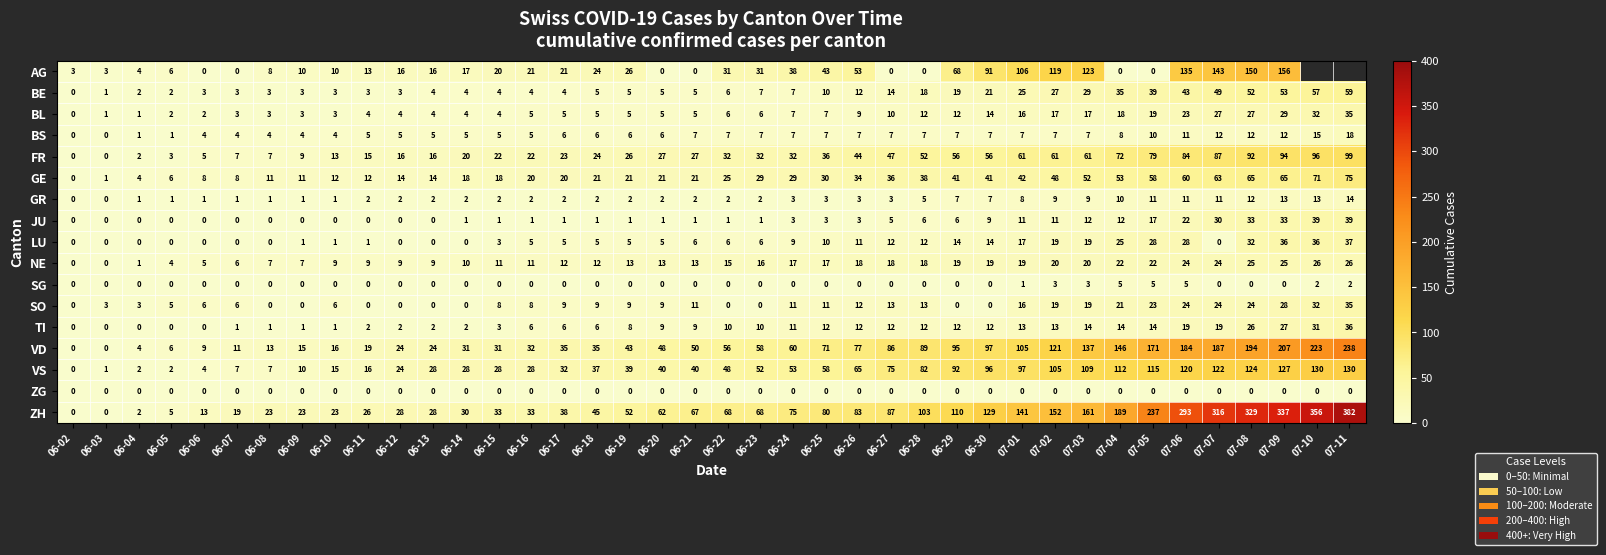

What is the spread (max minus min) of values at 07-02?

152